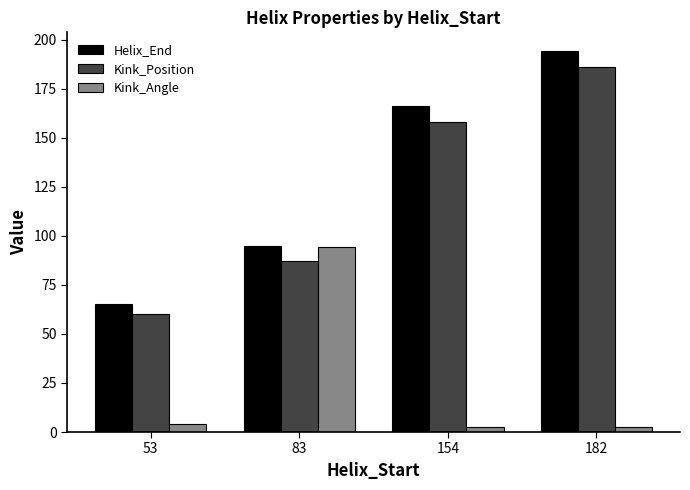

What is the spread (max minus min) of values at 83?

8.0